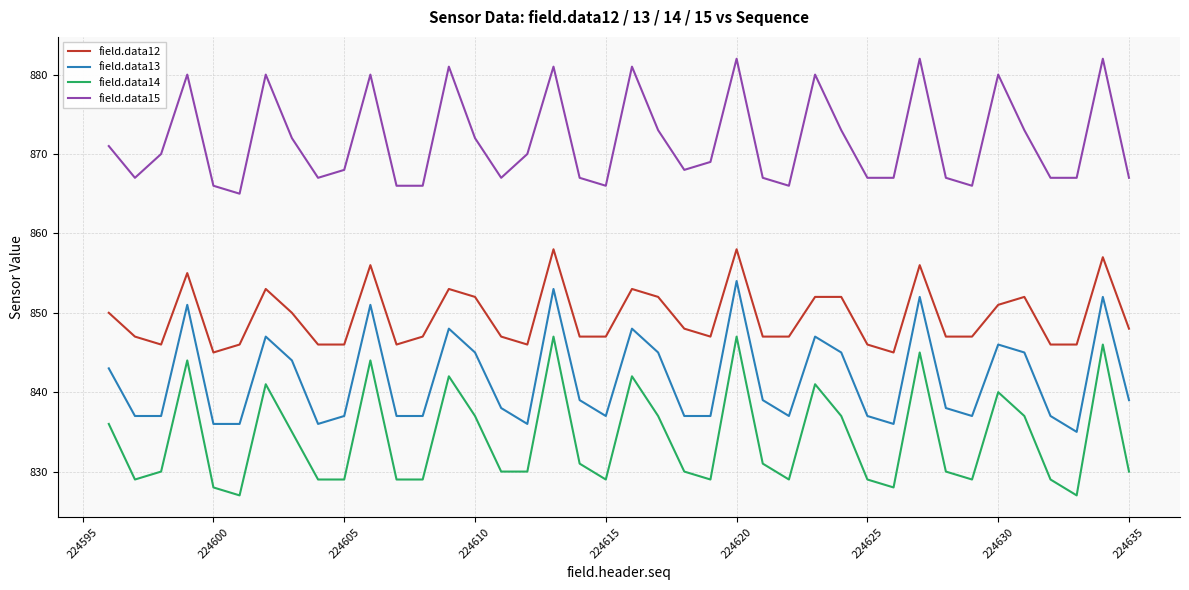

Which series has the largest range (max minus min)?

field.data14